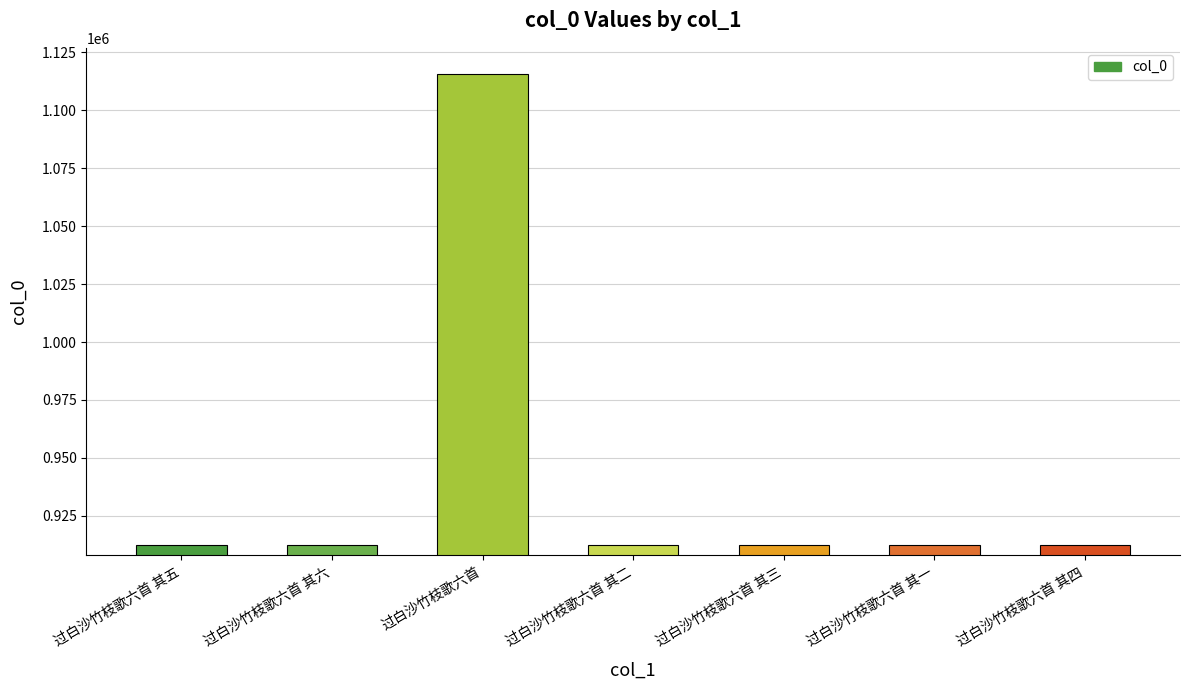

How many distinct data groups are displayed?

1